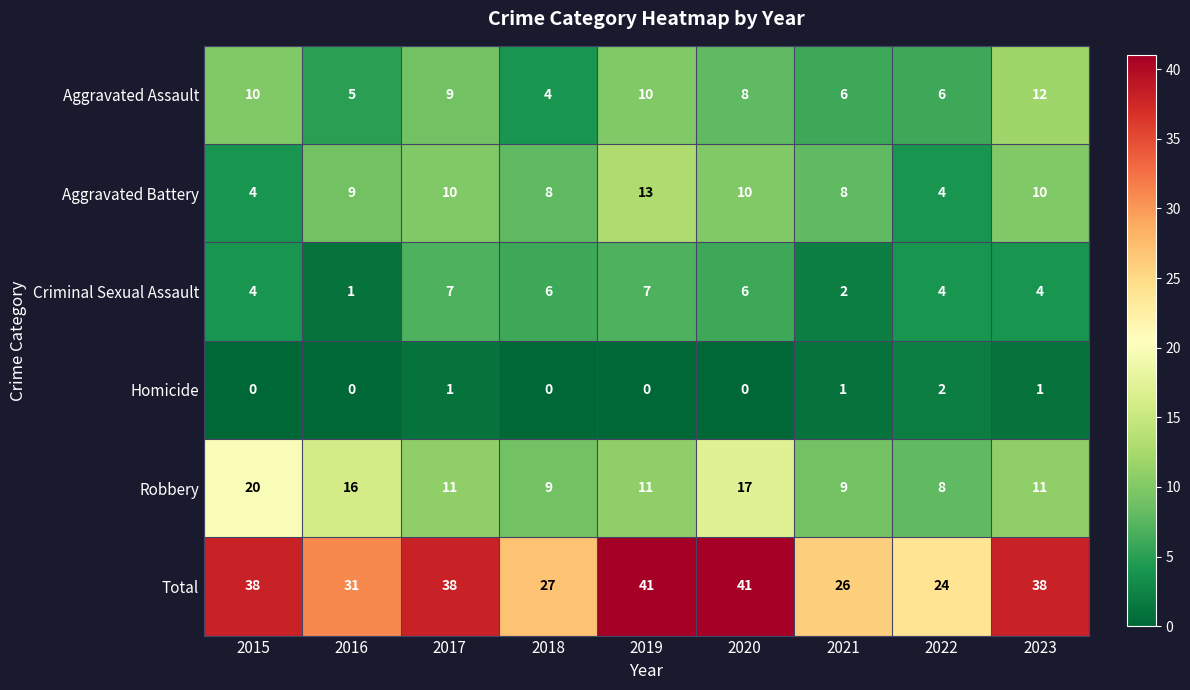

At which label does Robbery reach its peak?

2015